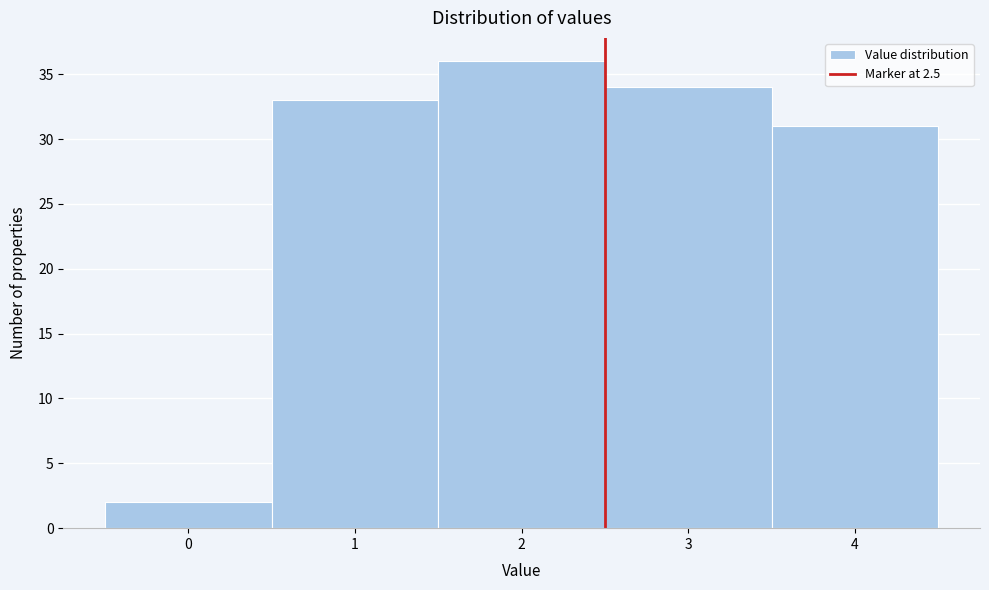

Reading left to right, transcribe this chart: for each bar, give the range it covers on the x-axis and its height. The values are not printed on the chart, so give them approximately, as read against the axis.

-0.5 to 0.5: 2
0.5 to 1.5: 33
1.5 to 2.5: 36
2.5 to 3.5: 34
3.5 to 4.5: 31